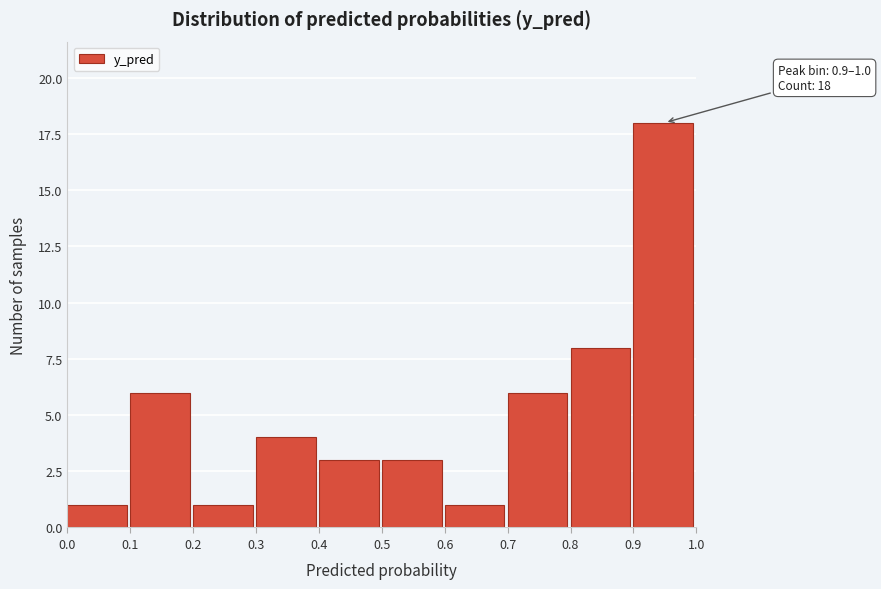

Which range on the x-axis has the tallest bar?

0.9 to 1.0